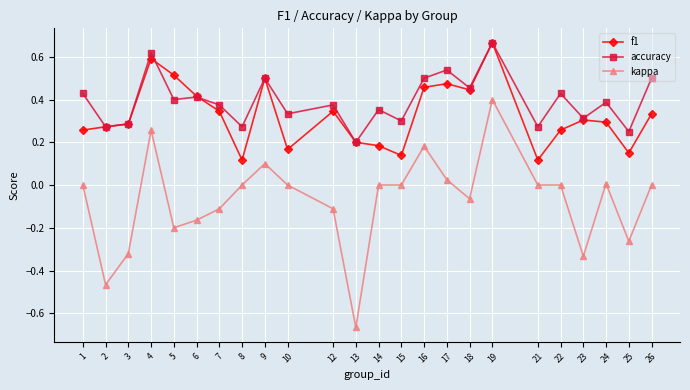

Is it true that f1 equals 0.3 at 2?

True